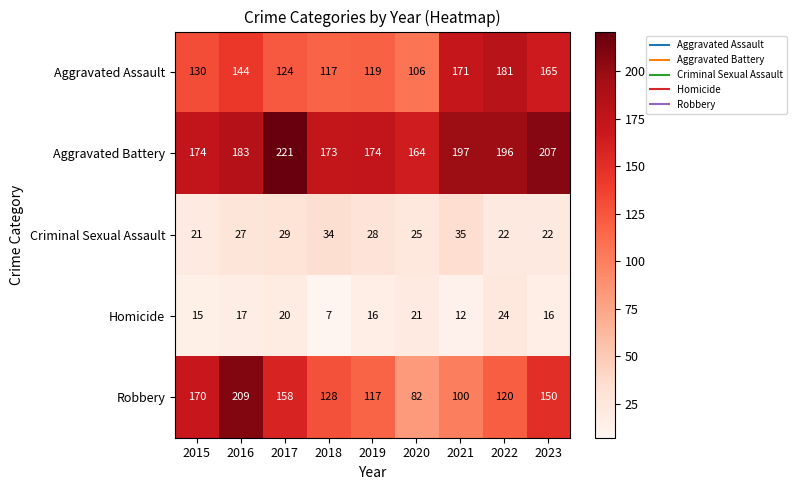

What is the difference between the highest and lowest values at 2020?

143